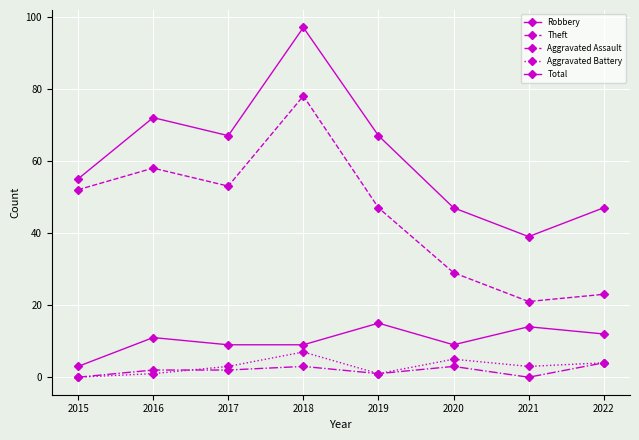

Count the number of data series in this chart.

5